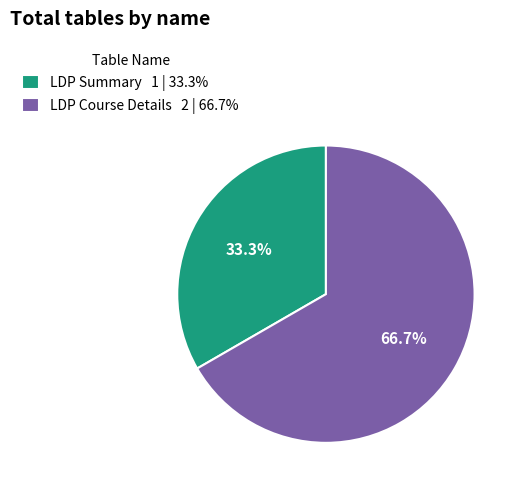

Count the number of slices in the pie.

2